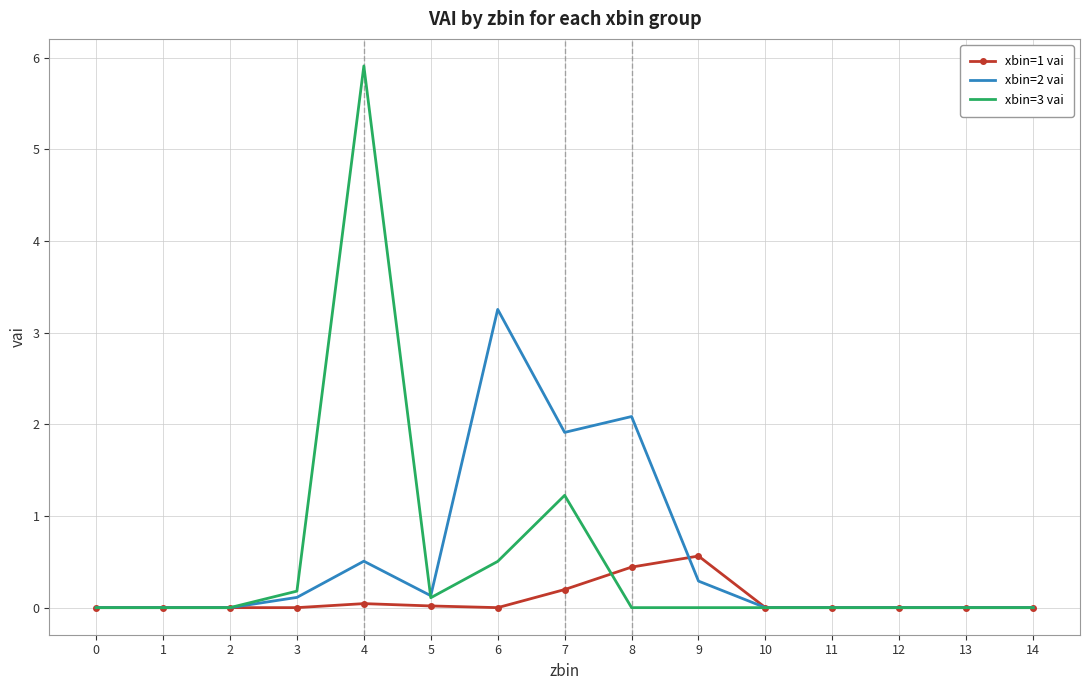

At which category is the sum across all series the highest?

4